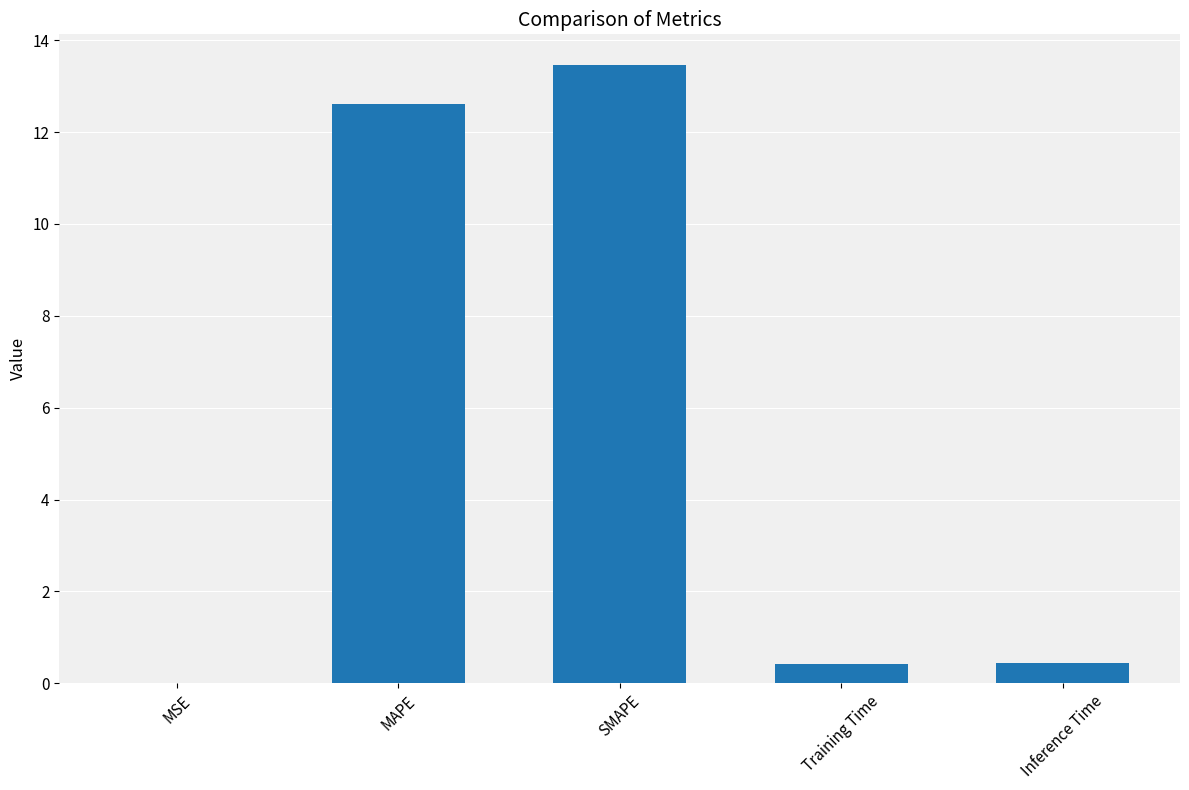

What is the sum of all values?

26.9